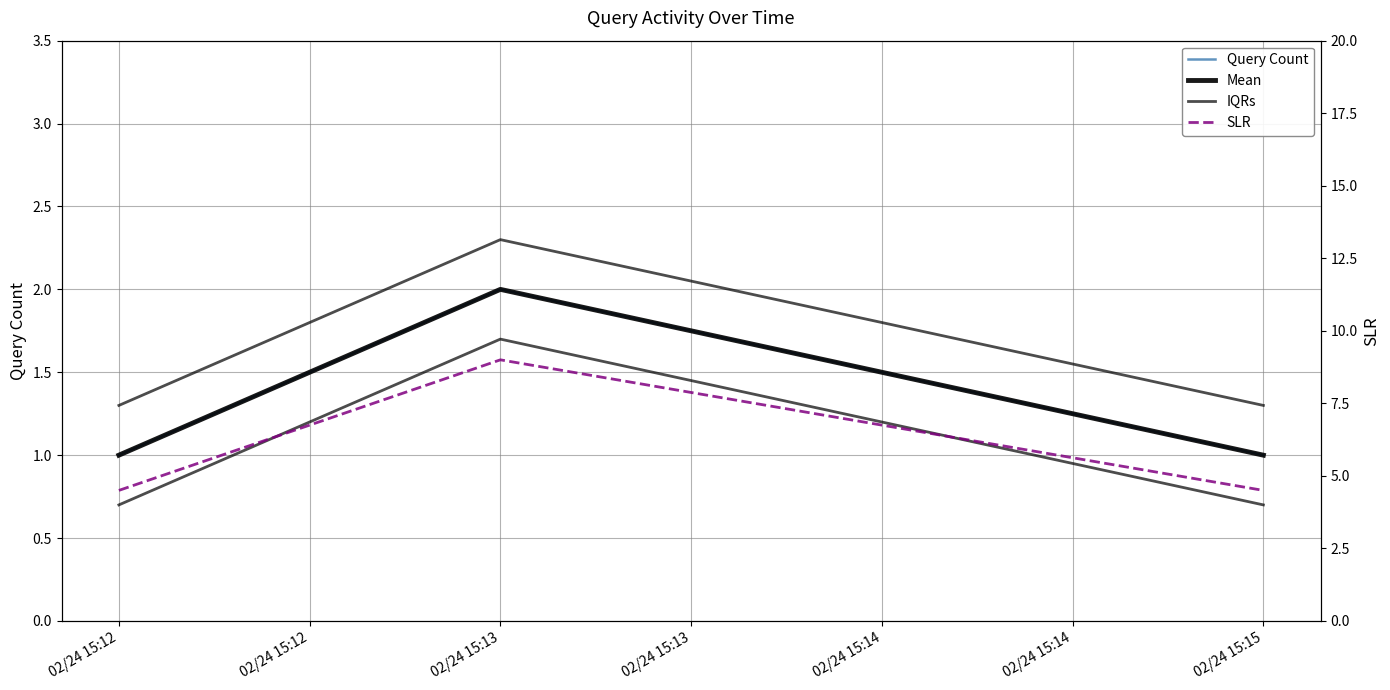

What is the difference between the Mean values at 02/24 15:13 and 02/24 15:15?

1.0